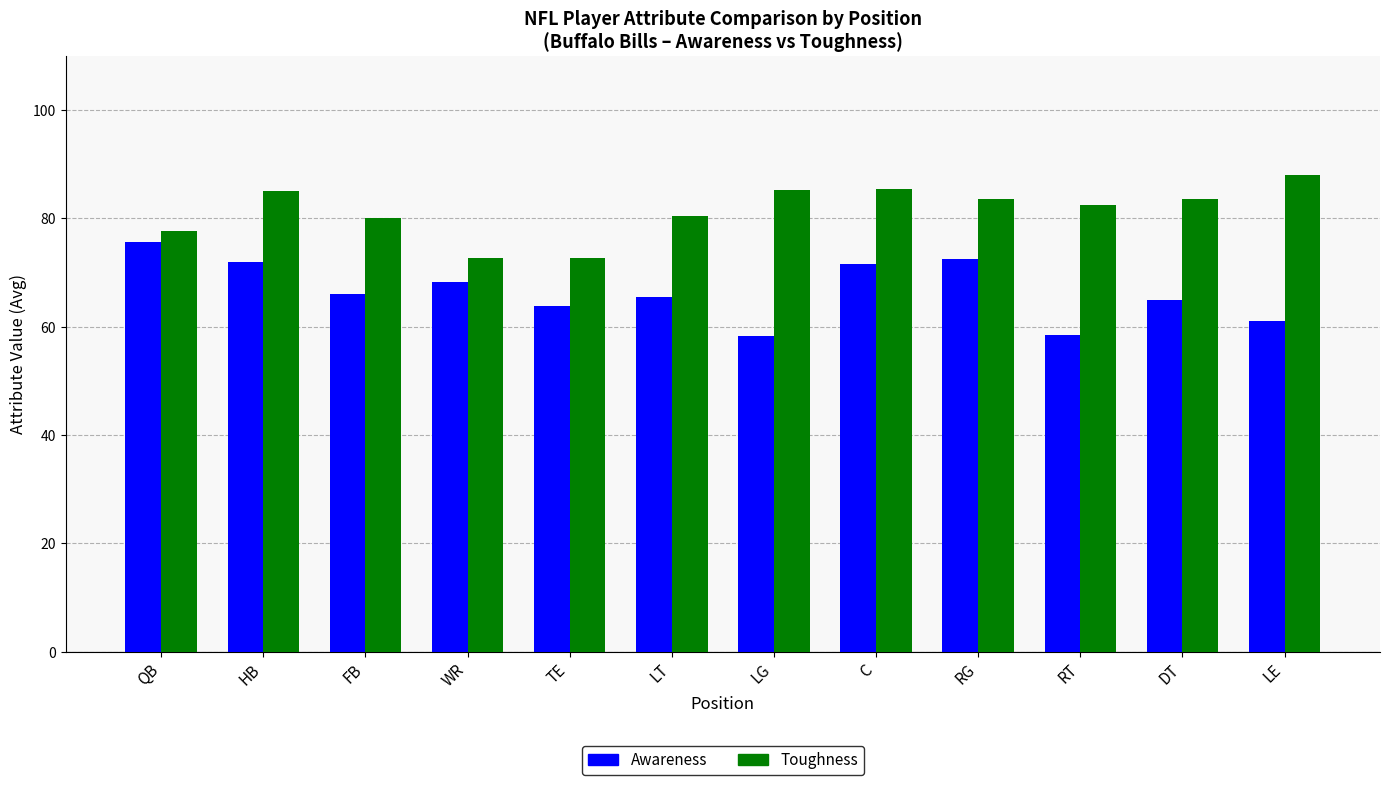

Which category has the highest value in the Awareness series?

QB